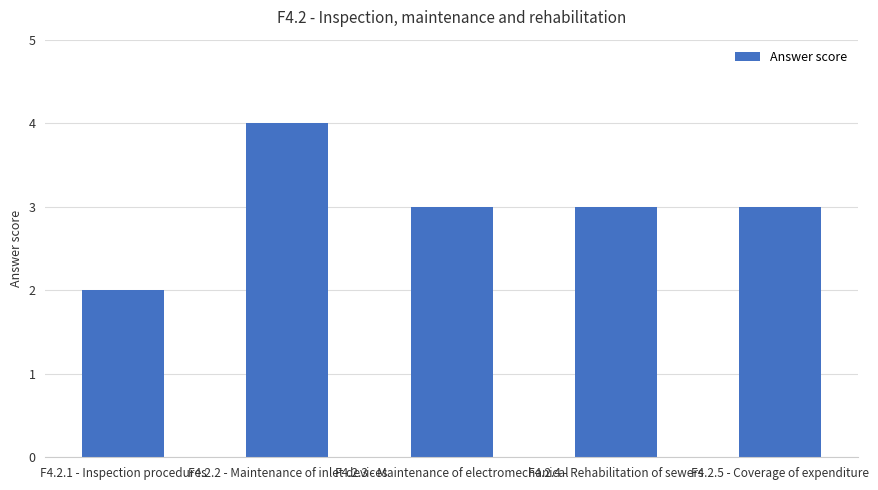

How many categories are shown in the chart?

5